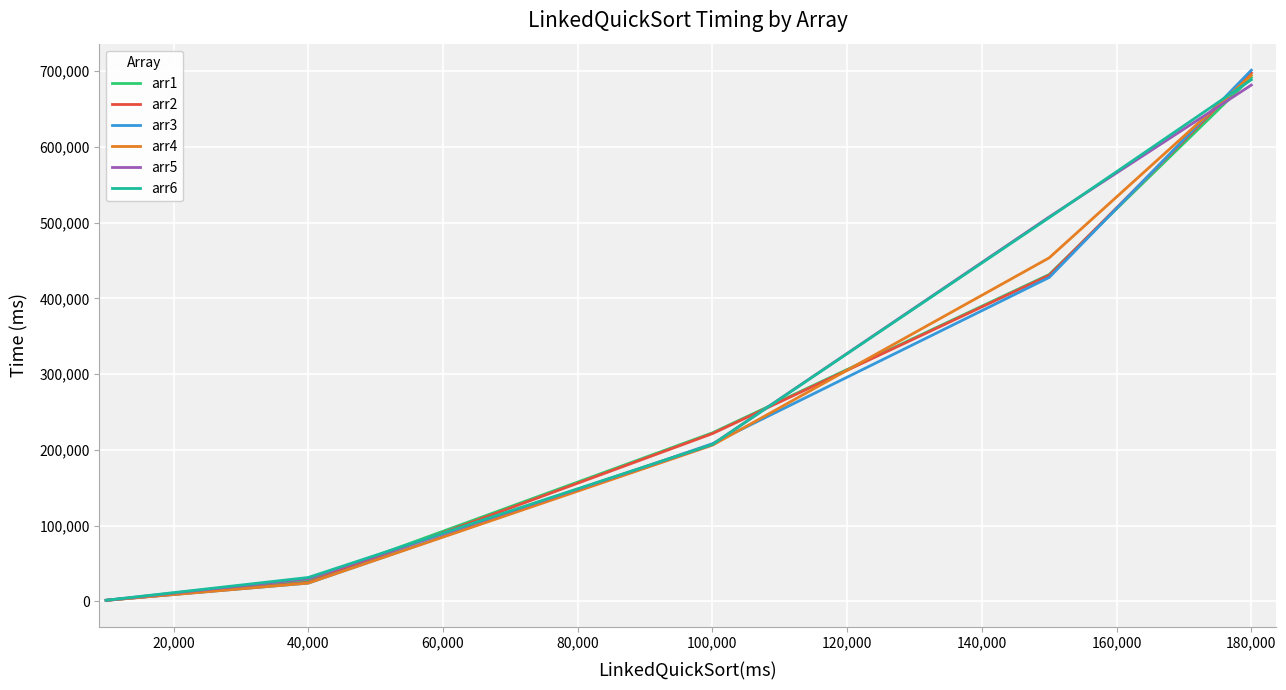

At how many categories does at least one series exceed 628573?

1